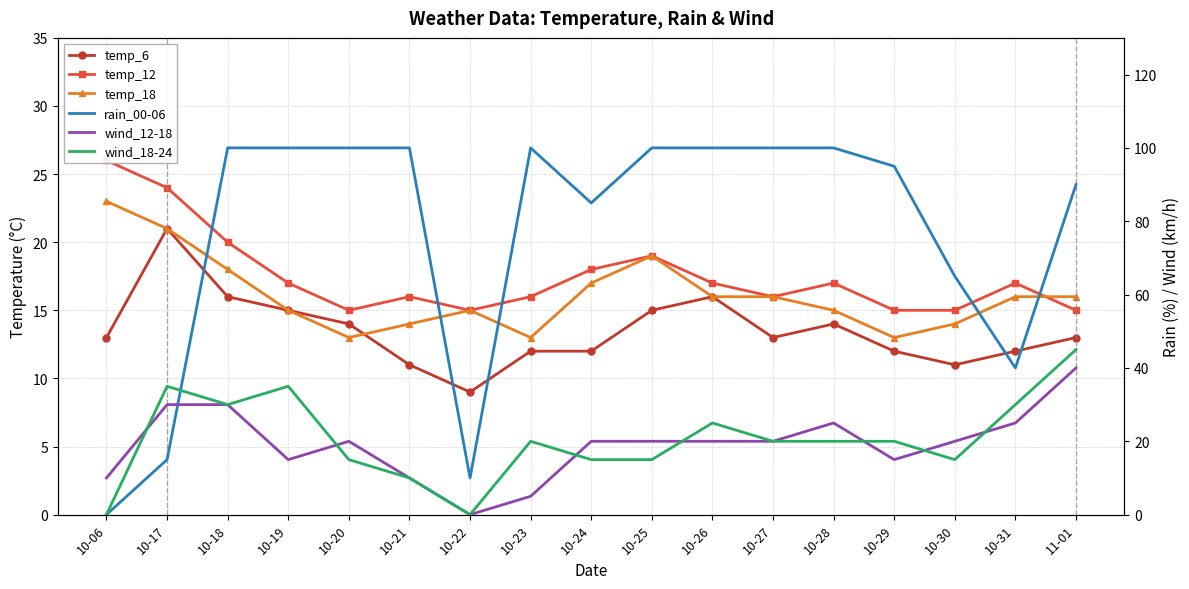

What is the average value of the wind_18-24 series?

21